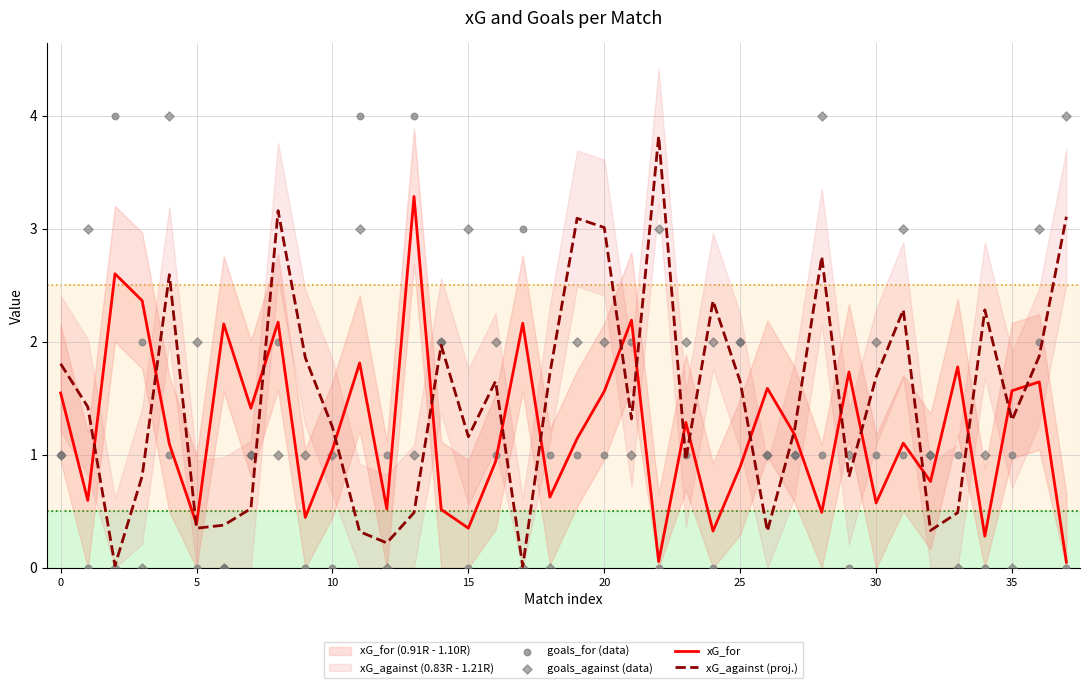

Which series has the largest Y range (max minus min)?

goals_for (data)